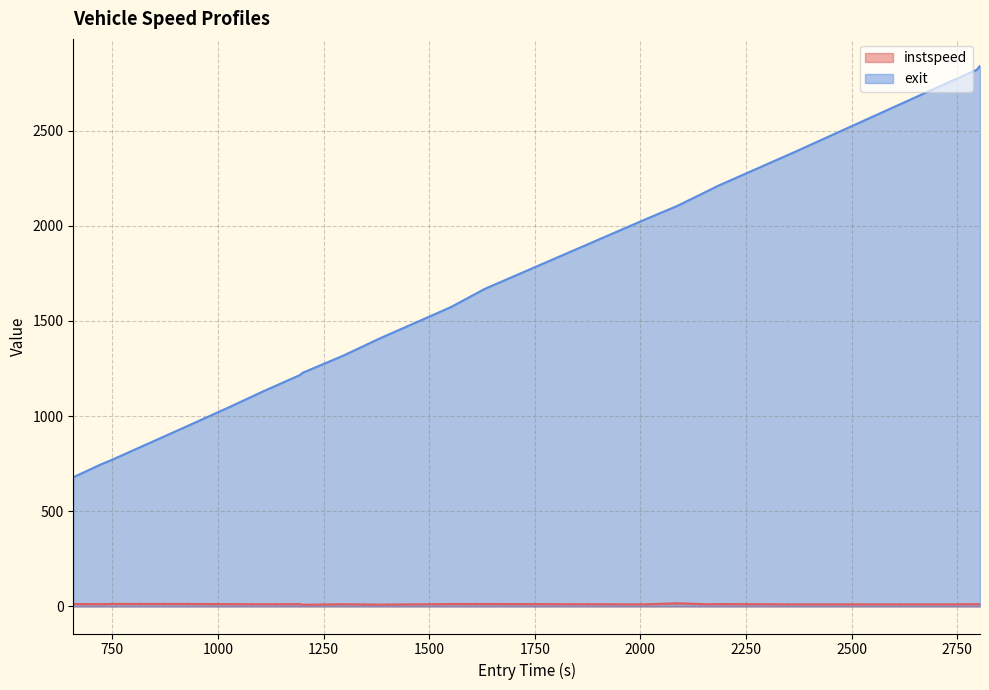

At which label does instspeed first exceed 12?

657.6781848570974